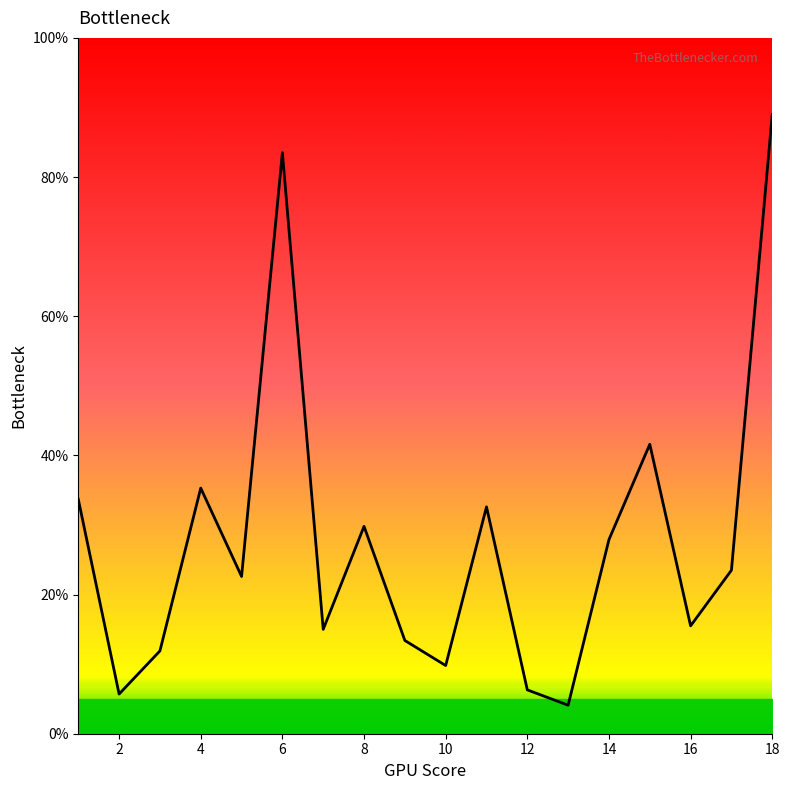

What is the smallest value displayed?

4.1